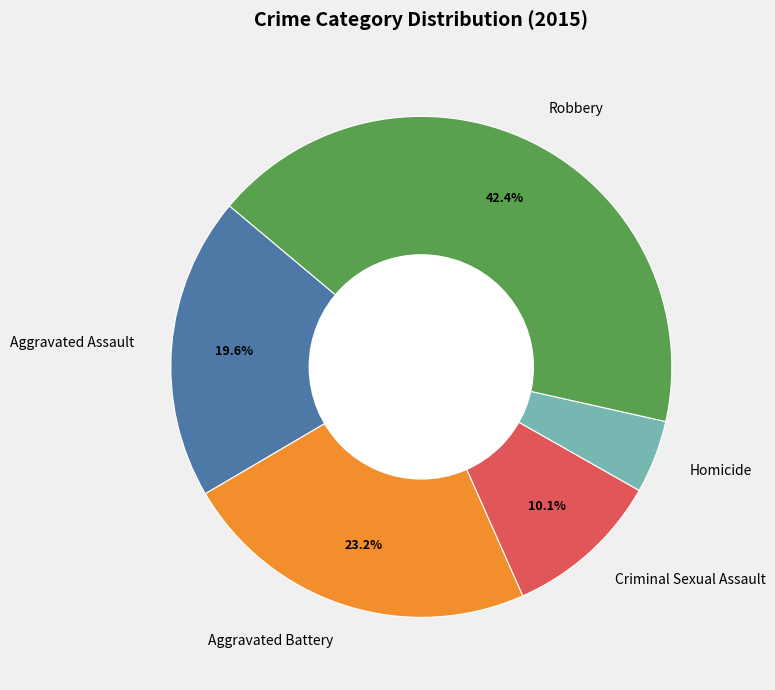

To the nearest percent, what is the difference between the Criminal Sexual Assault and Robbery slice percentages?

32%